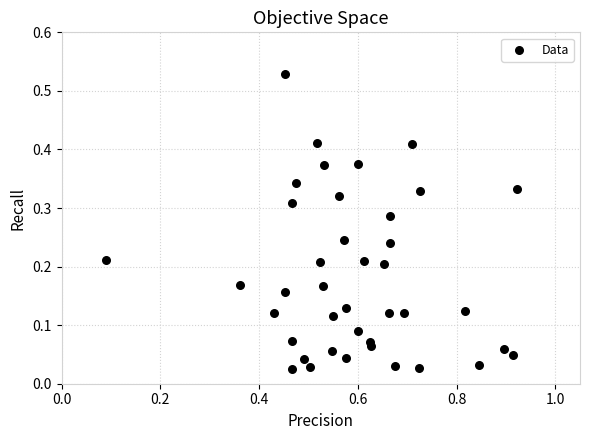

What is the range of X values (max minus min)?

0.8